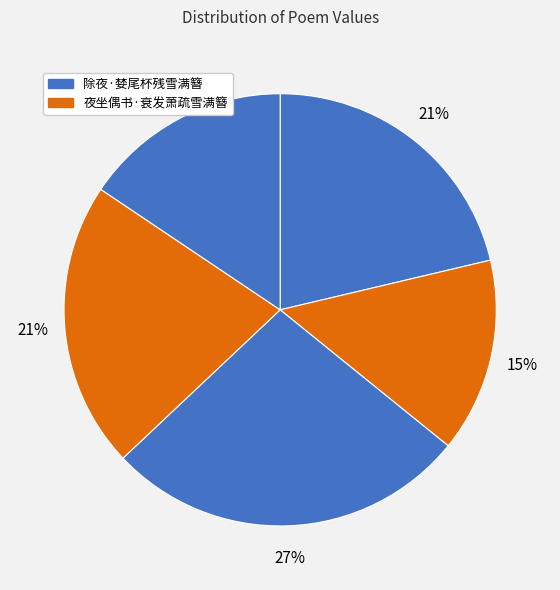

Does any single category account for the majority?

No